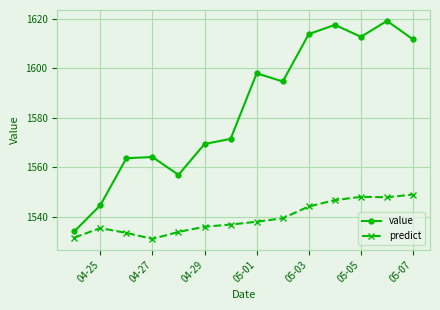

True or false: predict has more than 0 points higher than both neighbors.

True